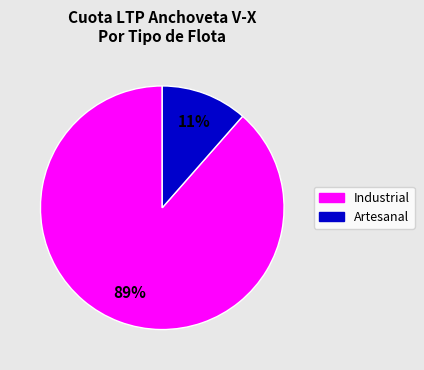

Does any single category account for the majority?

Yes